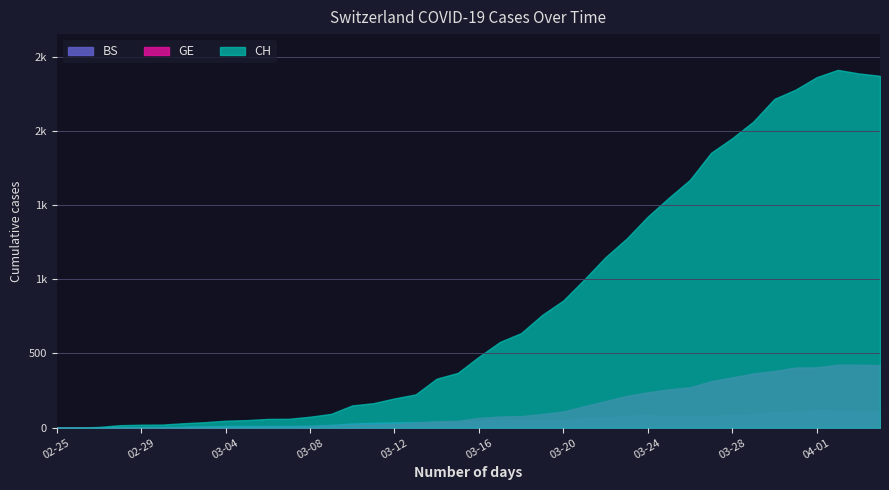

The value of BS at 2020-03-16 is 15. True or false?

False